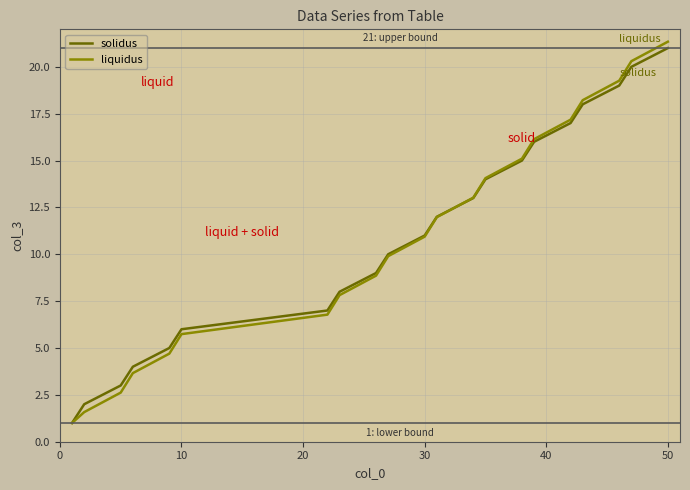

What is the lowest value of the solidus series?

1.0